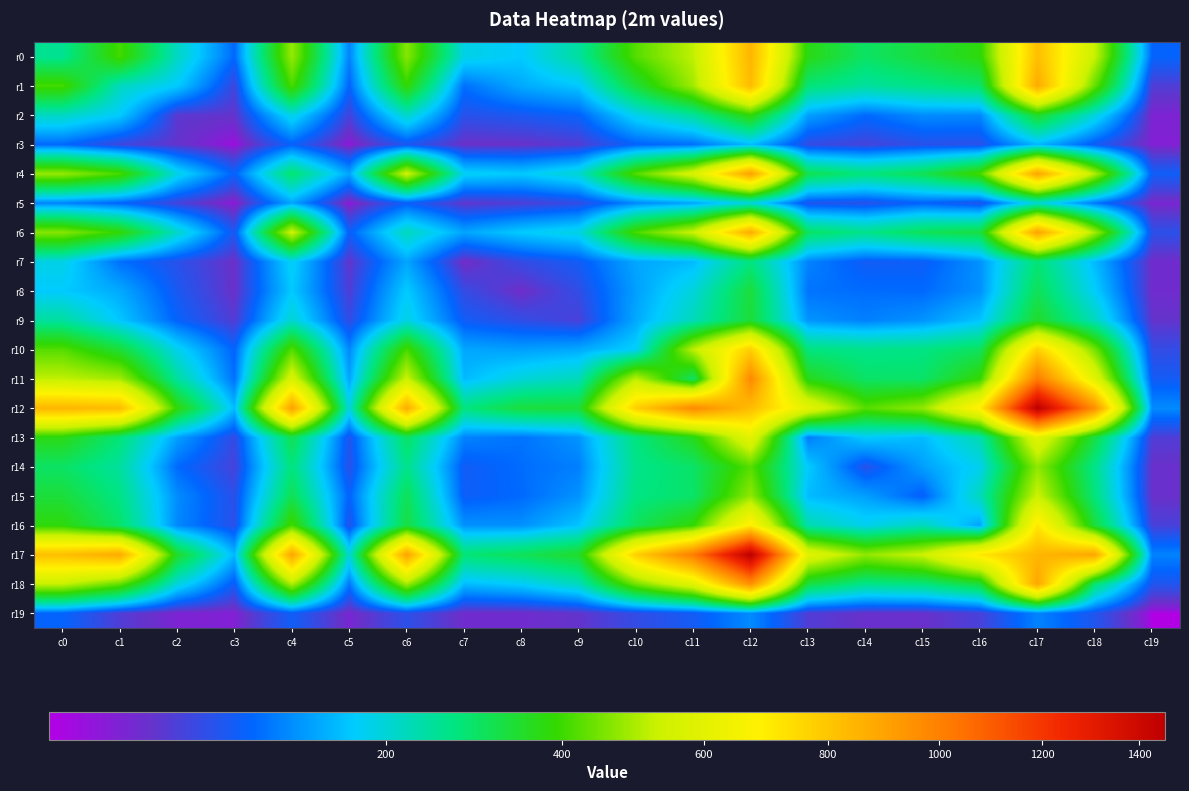

How many distinct data groups are displayed?

20